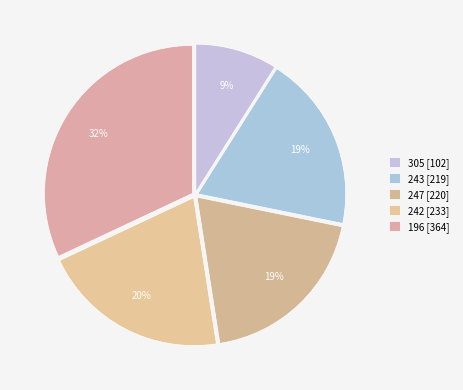

To the nearest percent, what is the average slice percentage?

20%